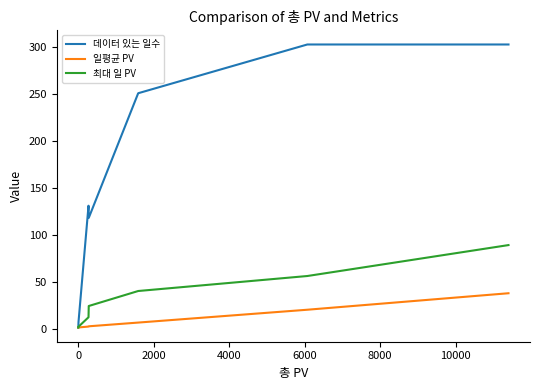

What is the average value of the 일평균 PV series?

8.1